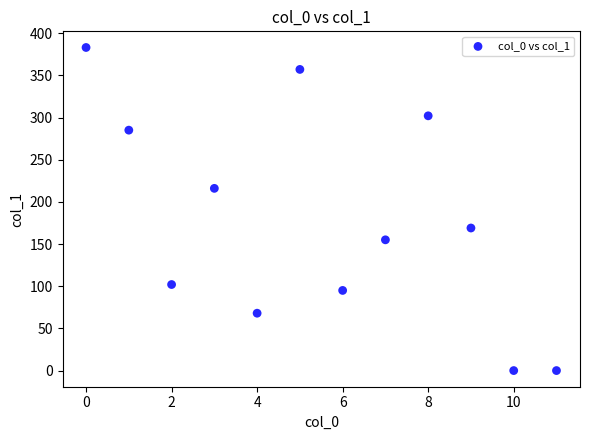

What is the range of Y values (max minus min)?

383